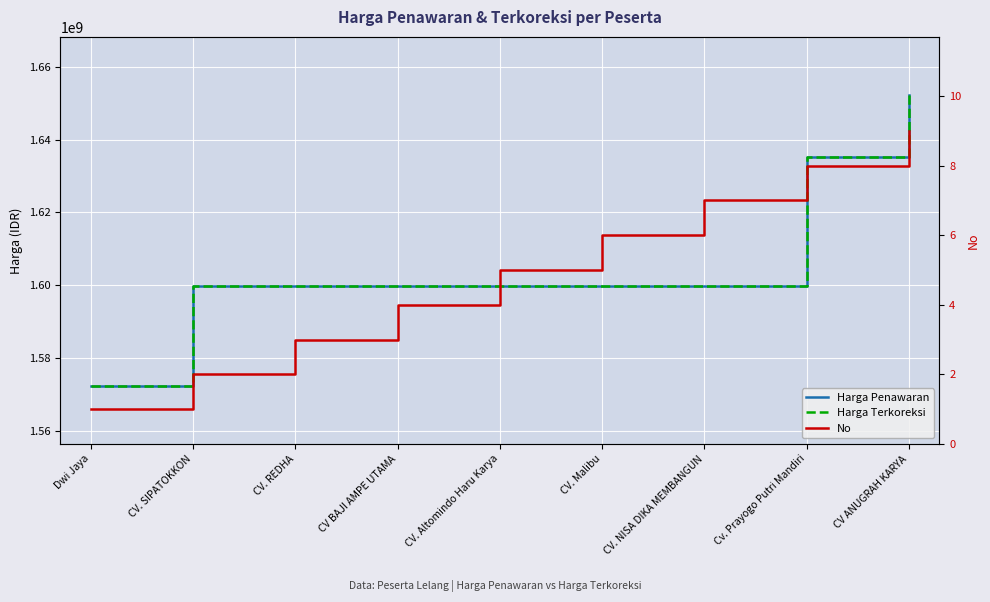

Read the No value at Dwi Jaya.

1.0